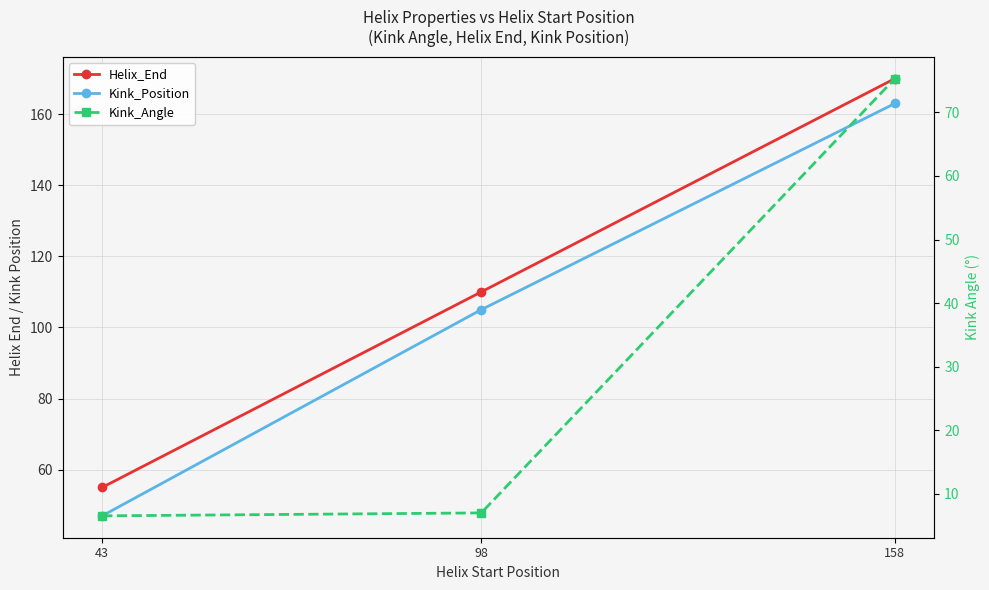

Reading left to right, extract all data points from this chart.

Helix_End: 55.0	110.0	170.0
Kink_Position: 47.0	105.0	163.0
Kink_Angle: 6.5	7.0	75.3